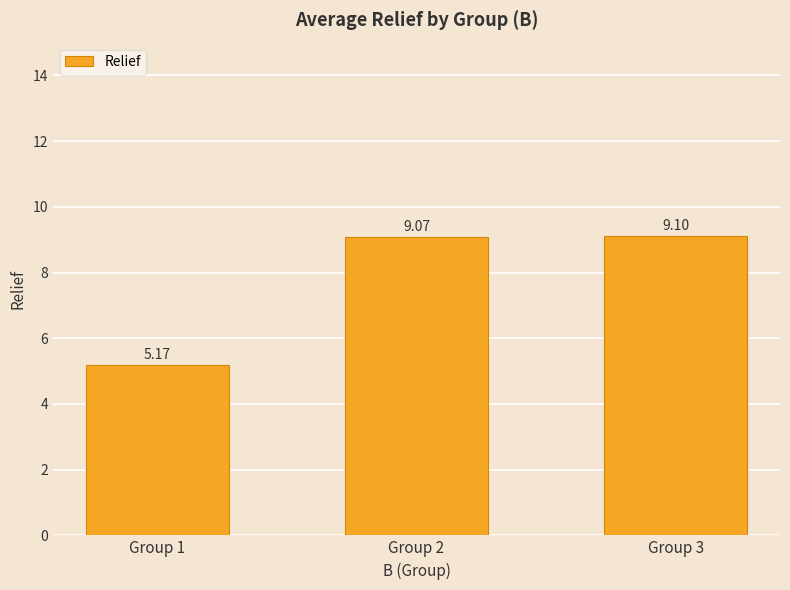

Between Group 3 and Group 2, which is larger?

Group 3